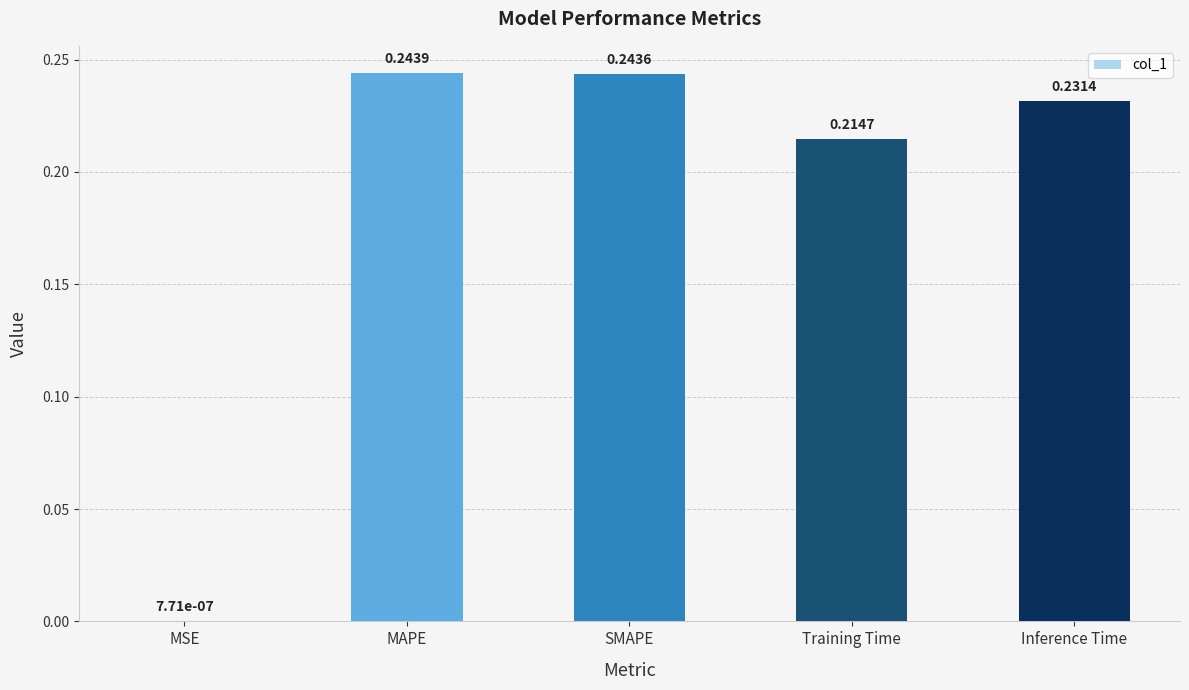

Which label corresponds to the largest value in the chart?

MAPE